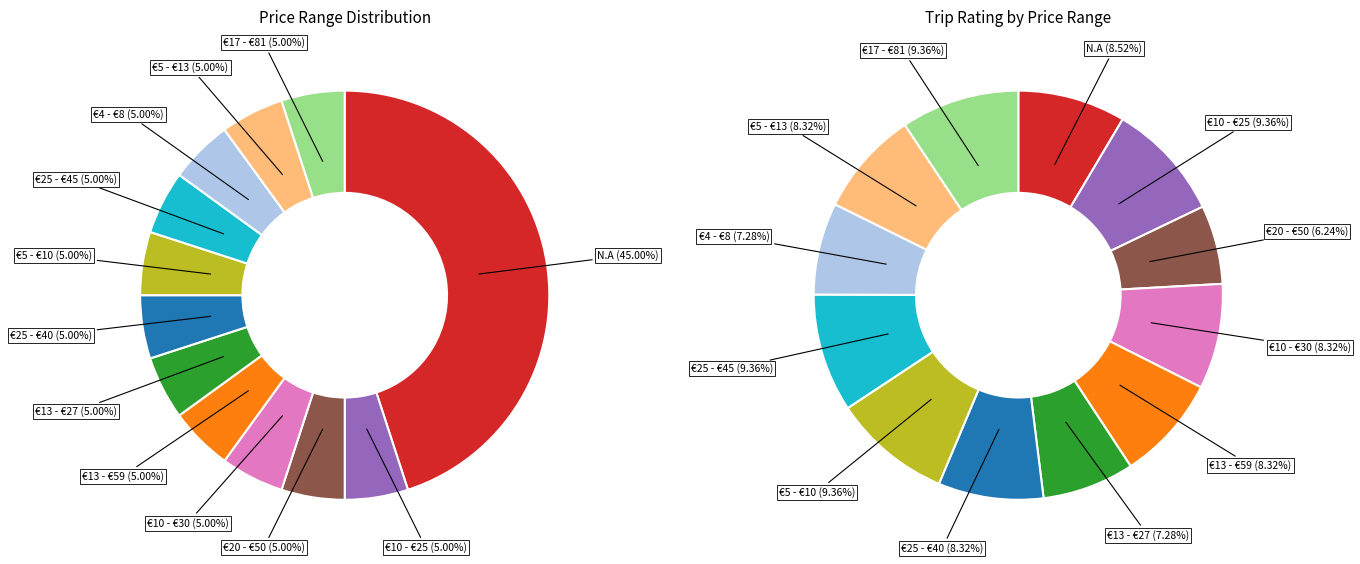

What percentage is the €5 - €10 slice, to the nearest percent?

5%